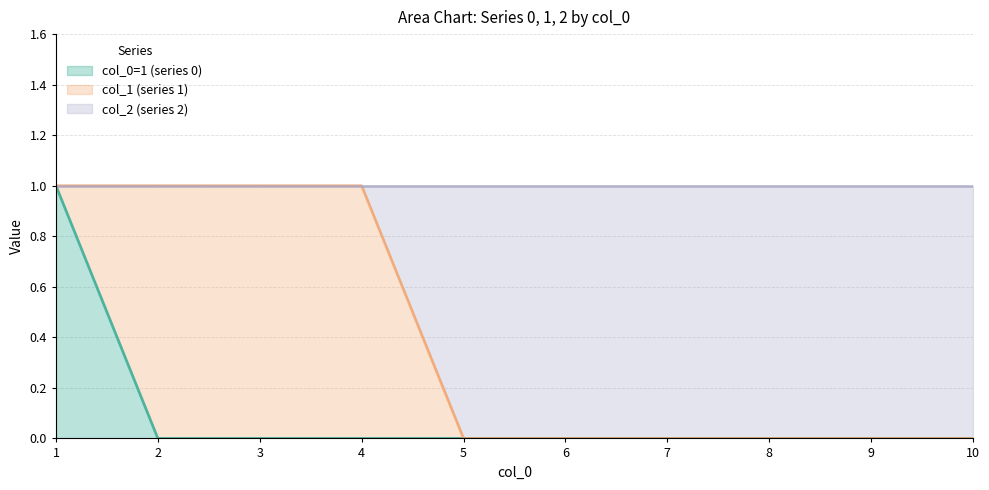

Does the chart have visible grid lines?

Yes